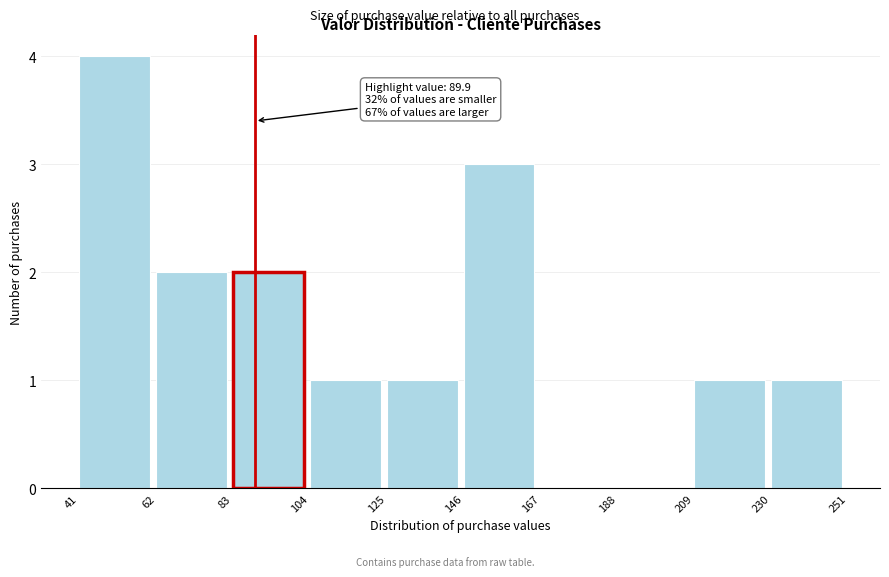

Over which range of the x-axis is the bar tallest?

41 to 62